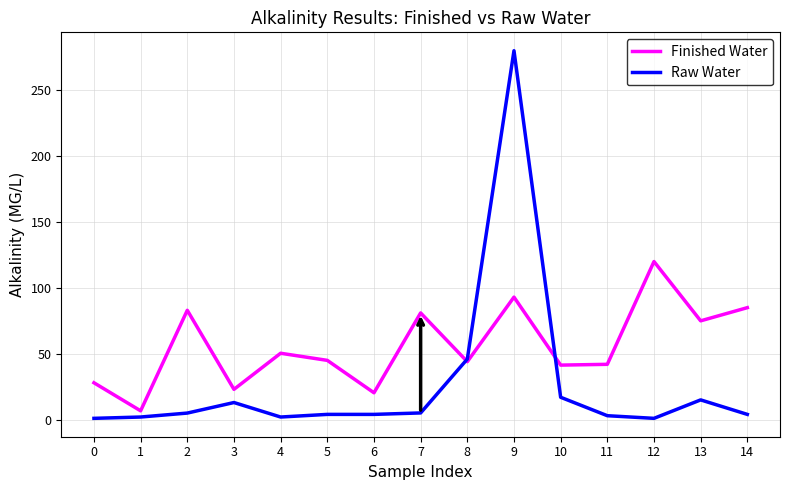

Is it true that Finished Water equals 18.7 at 13?

False